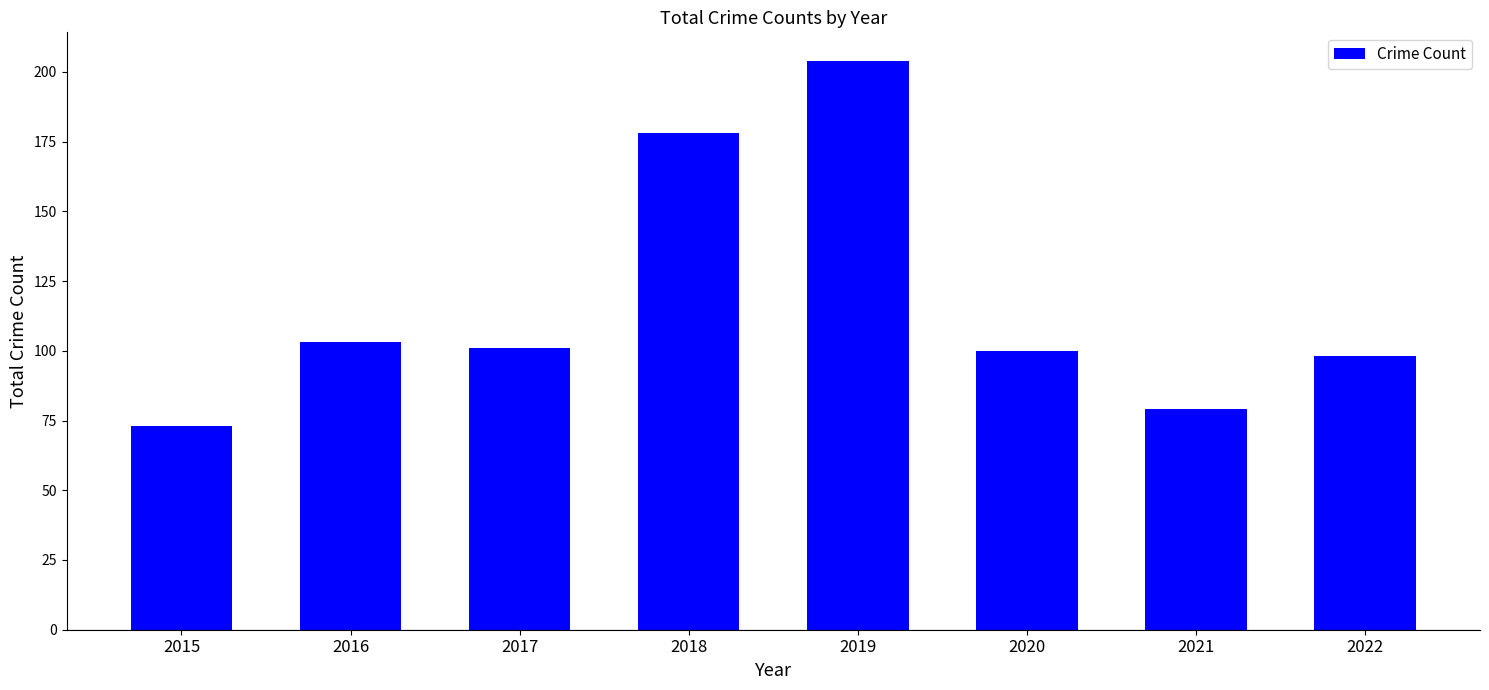

Where does the data first go above 101?

2016